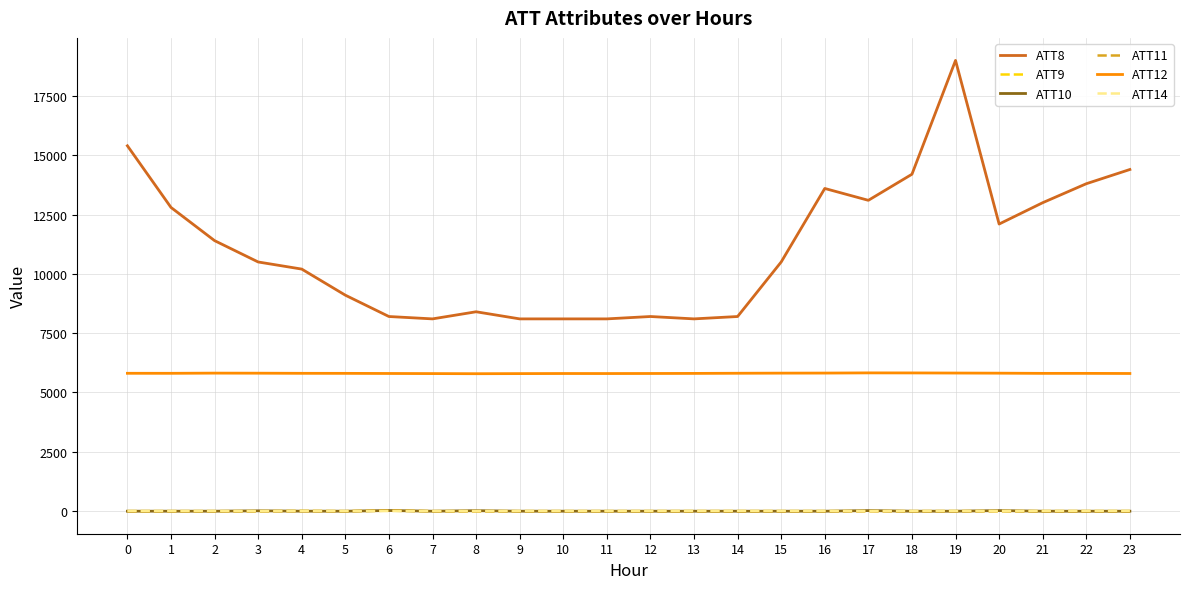

Which series has the widest spread of values?

ATT8